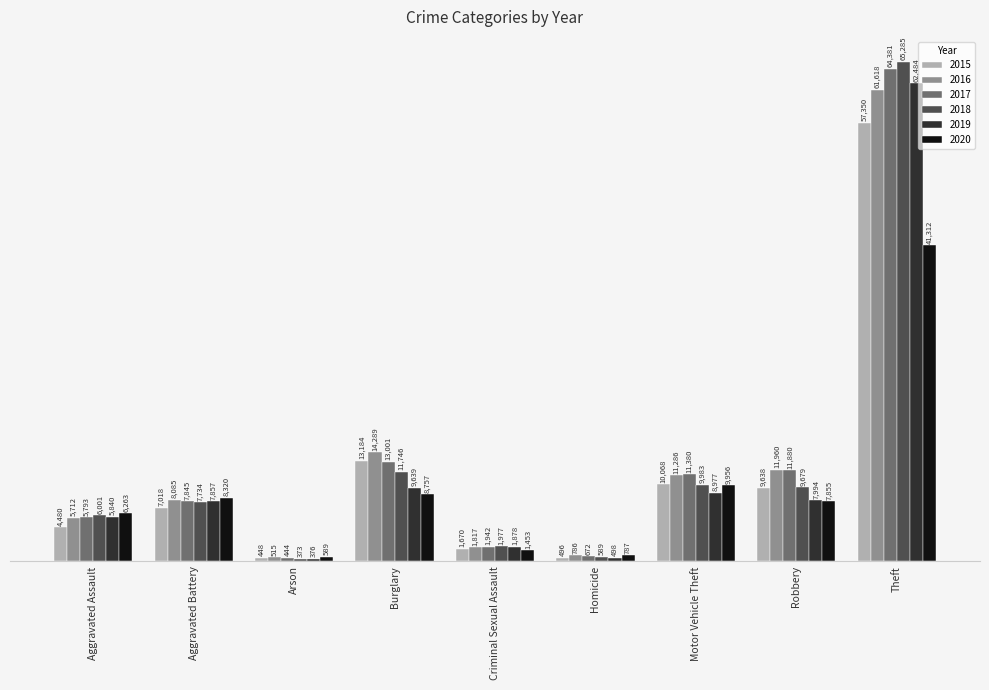

Reading left to right, list all the values displayed in this chart.

2015: 4480	7018	448	13184	1670	496	10068	9638	57350
2016: 5712	8085	515	14289	1817	786	11286	11960	61618
2017: 5793	7845	444	13001	1942	672	11380	11880	64381
2018: 6001	7734	373	11746	1977	589	9983	9679	65285
2019: 5840	7857	376	9639	1878	498	8977	7994	62484
2020: 6263	8320	589	8757	1453	787	9956	7855	41312